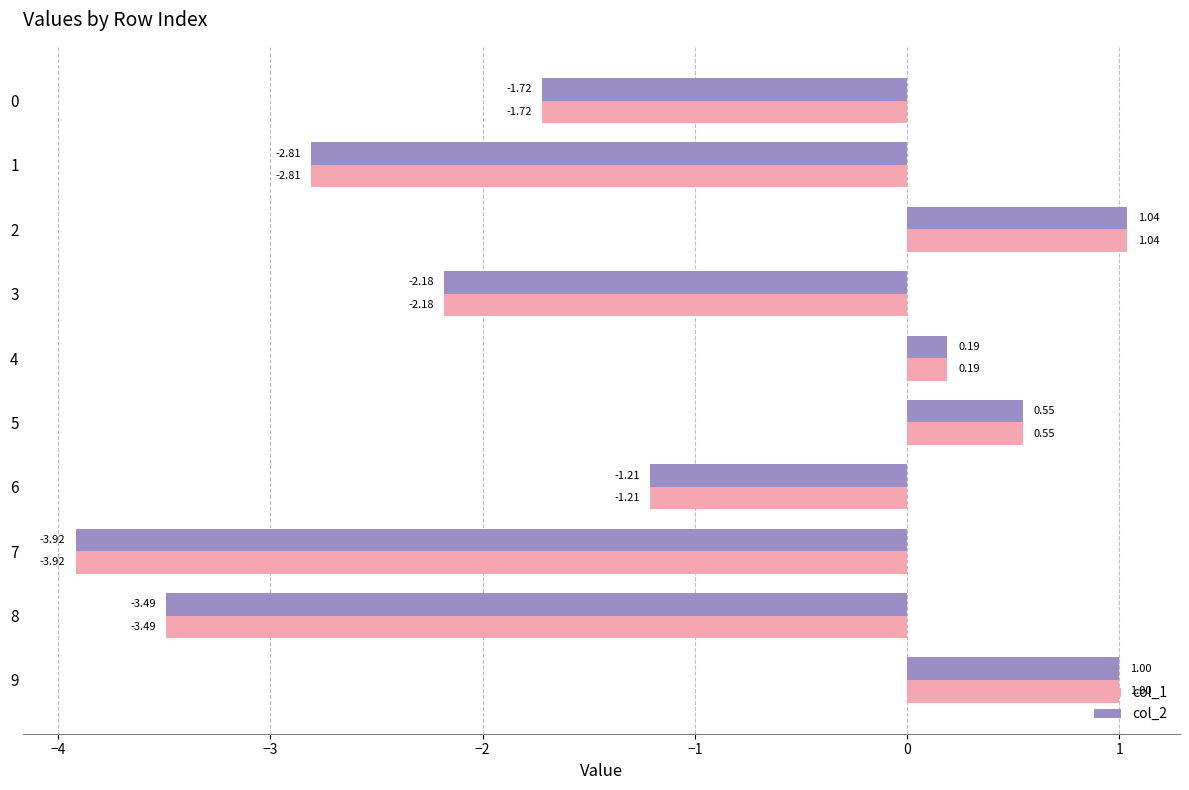

What is the total value across all series at 6?

-2.4